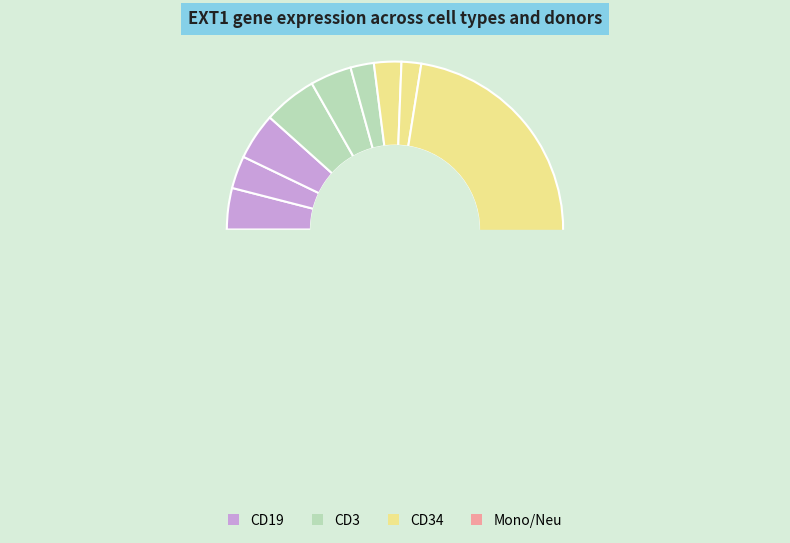

Is there a majority slice in this chart?

No